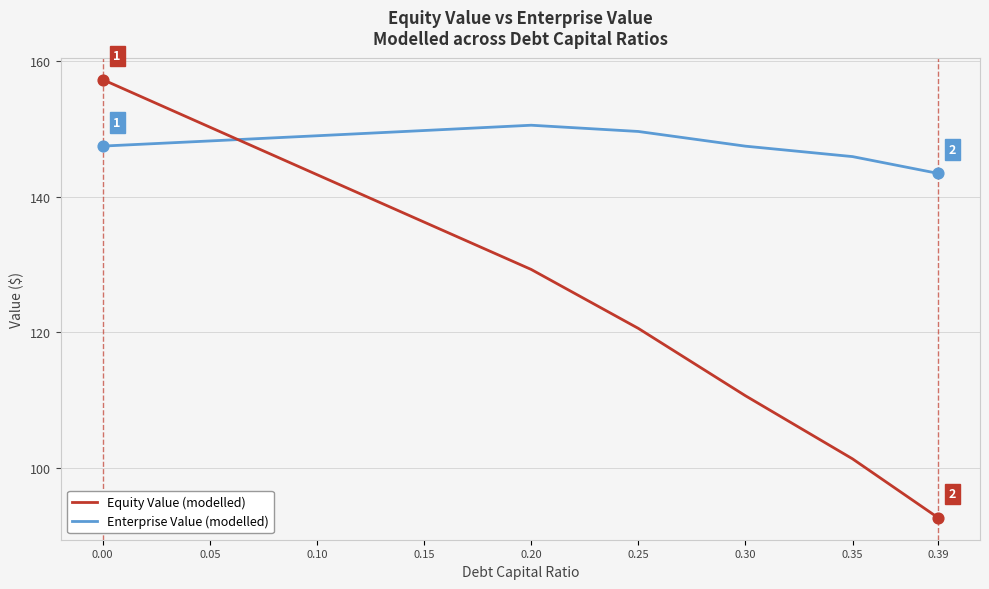

What is the spread (max minus min) of values at 0.35?

44.6